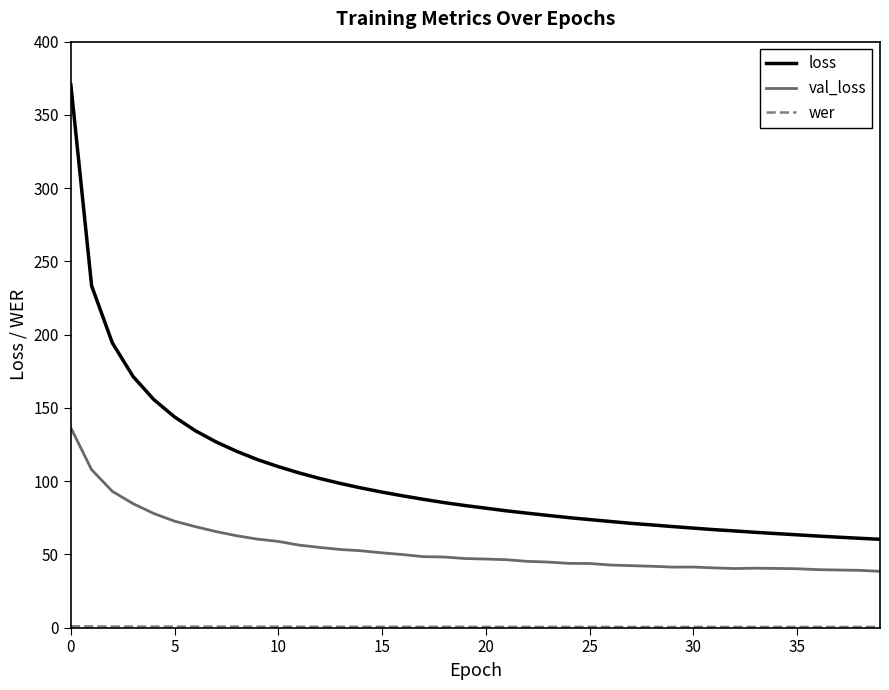

Which series has the largest total across all categories?

loss